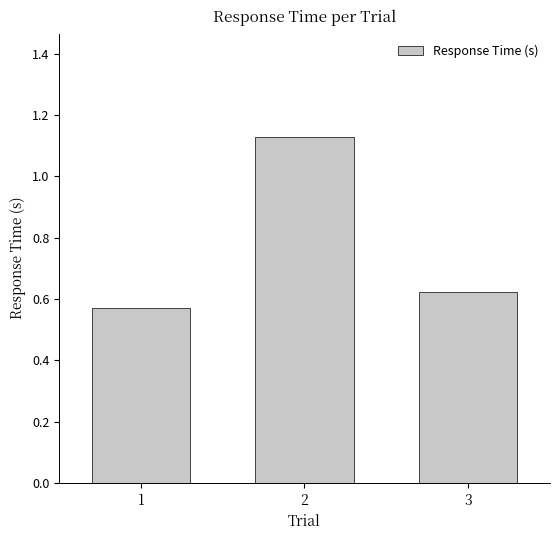

What is the change in value from 1 to 3?

+0.1